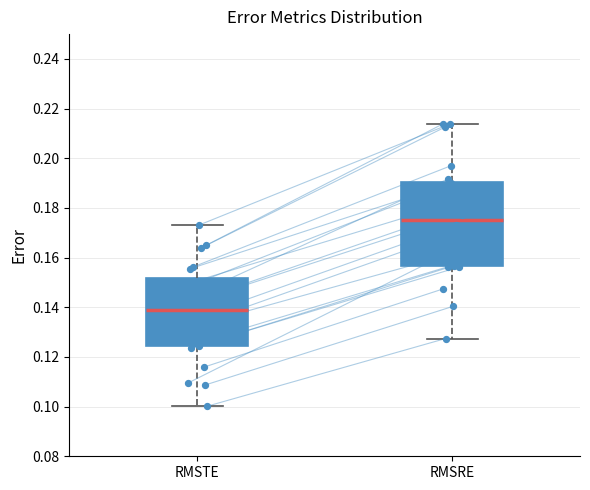

Reading left to right, read every box against the y-axis: the position of its median line, the range the box covers, and the ends of its whiskers. The values are not printed on the chart, so give them approximately, as read against the axis.

RMSTE: median 0.138, box 0.124 to 0.152, whiskers 0.100 to 0.174
RMSRE: median 0.176, box 0.156 to 0.190, whiskers 0.128 to 0.214